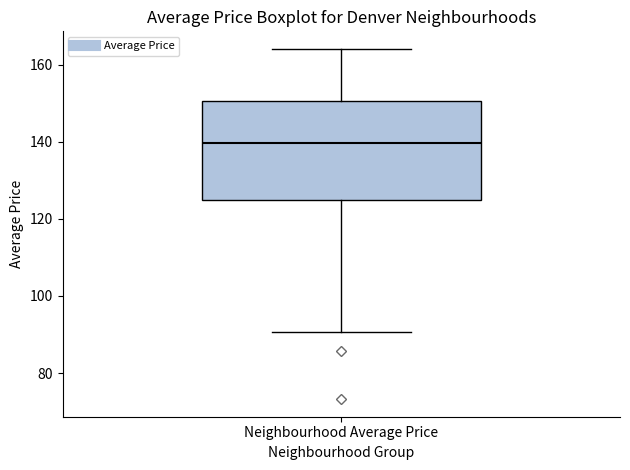

Where does the upper whisker of the box for Neighbourhood Average Price end on the y-axis? The values are not printed on the chart, so give them approximately, as read against the axis.

164